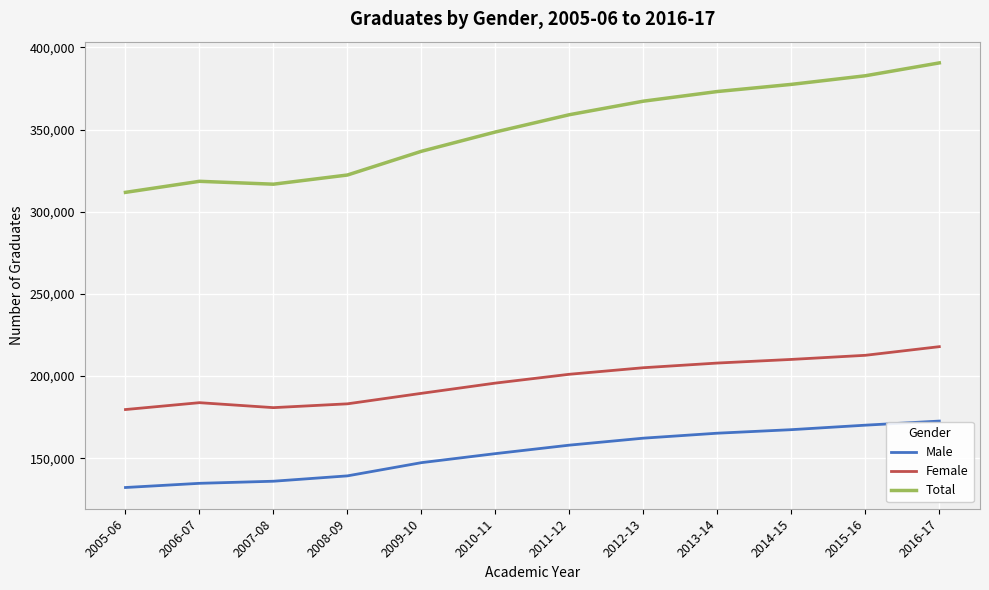

True or false: Male and Female intersect in this chart.

False